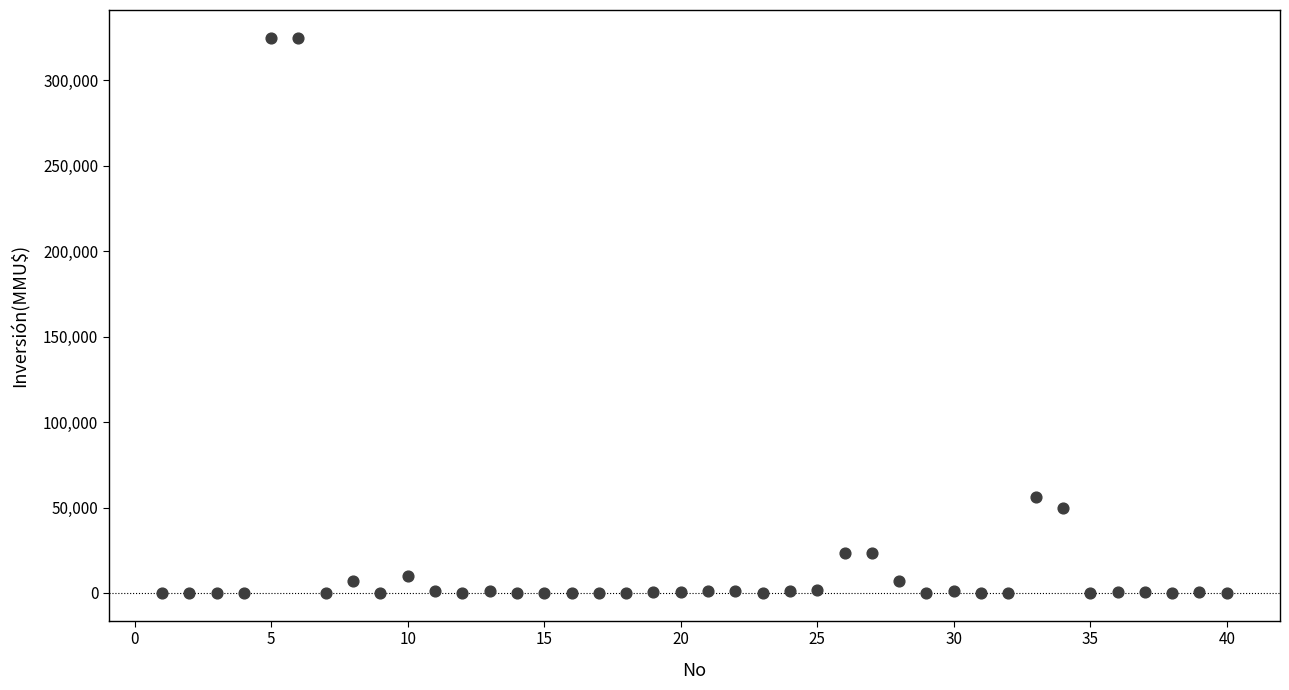

What Y value in the scatter plot is closest to 162500?

56300